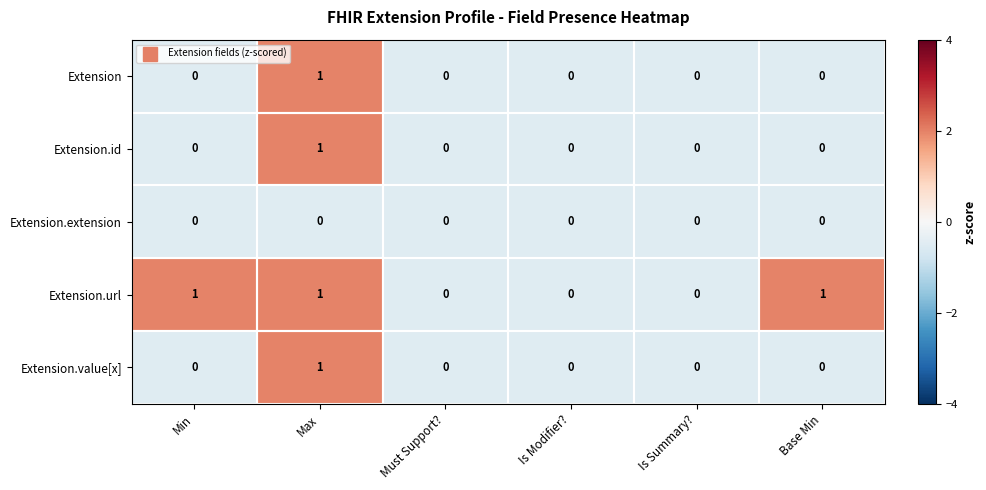

What is the minimum value shown in the chart?

0